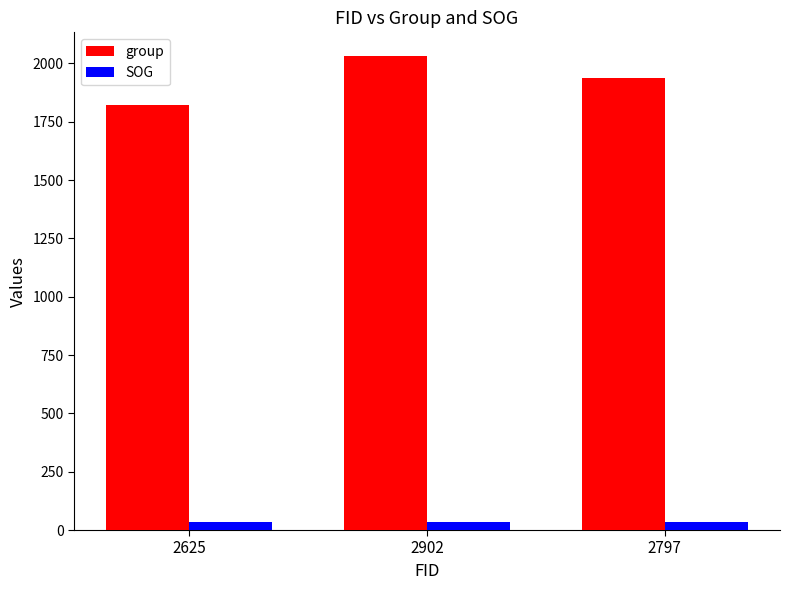

What is the label of the 2nd bar from the left?

2902